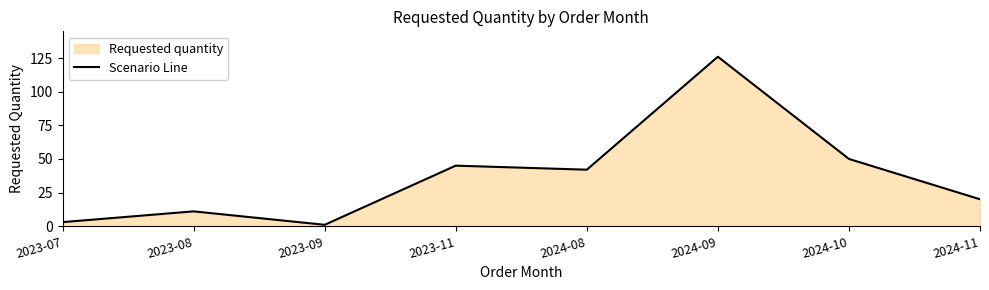

Is it true that the value at 2023-07 is 3?

True